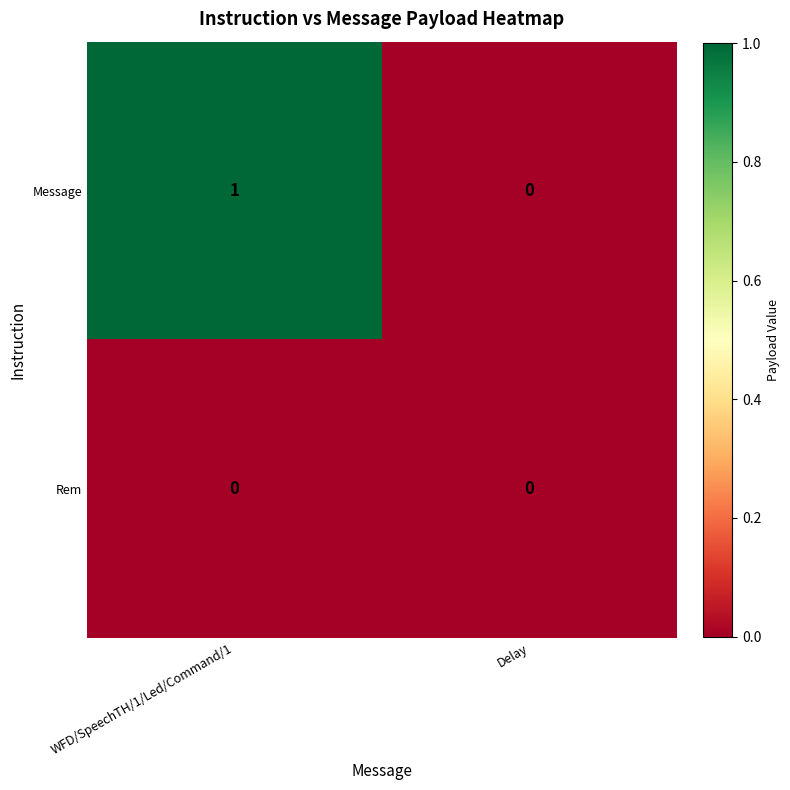

At which category is the sum across all series the highest?

WFD/SpeechTH/1/Led/Command/1